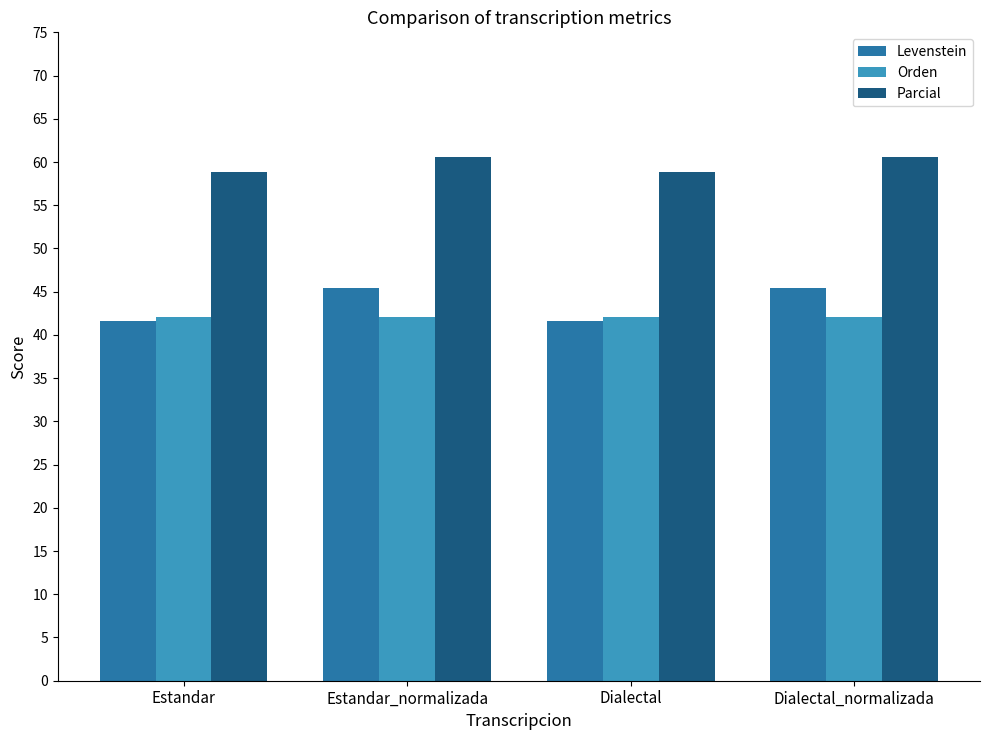

At how many categories does at least one series exceed 58?

4